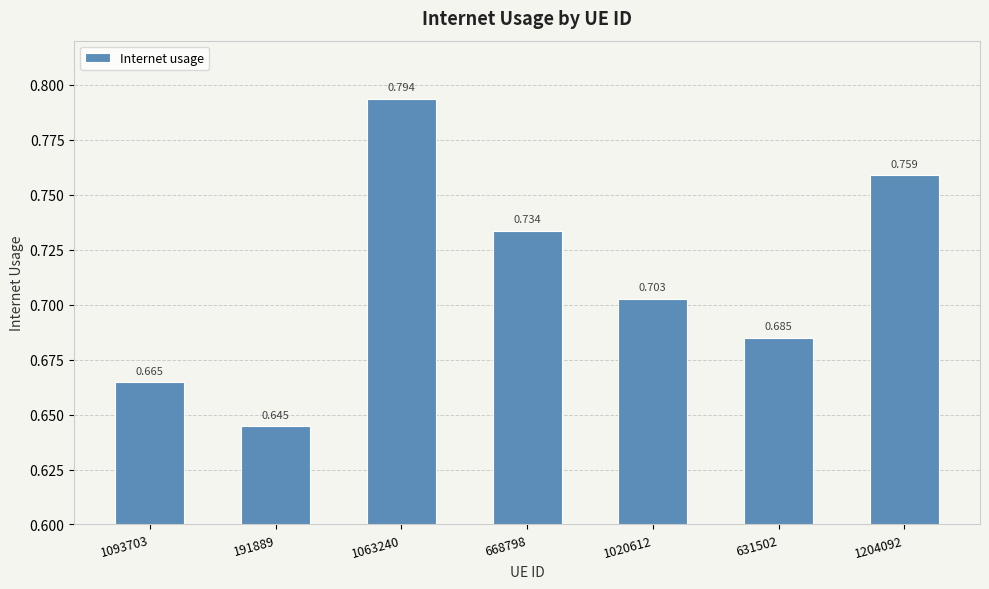

Count the values in the range 0 to 1.

7